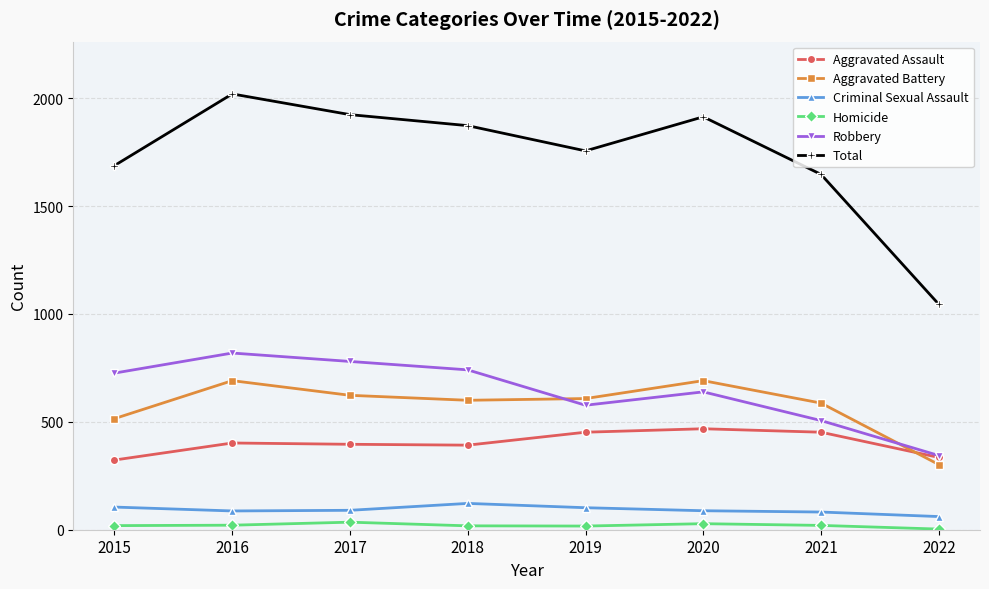

At which category does Total reach its first local valley?

2019